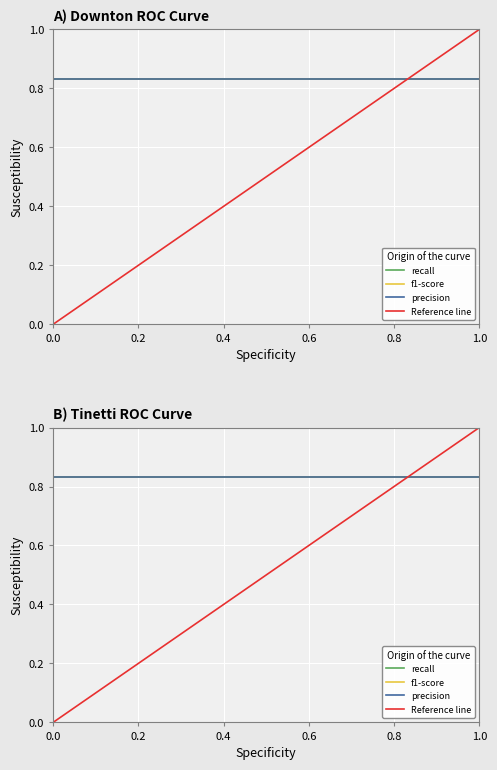

At 0.2, list the series in order from smallest to largest.

Reference line, recall, f1-score, precision